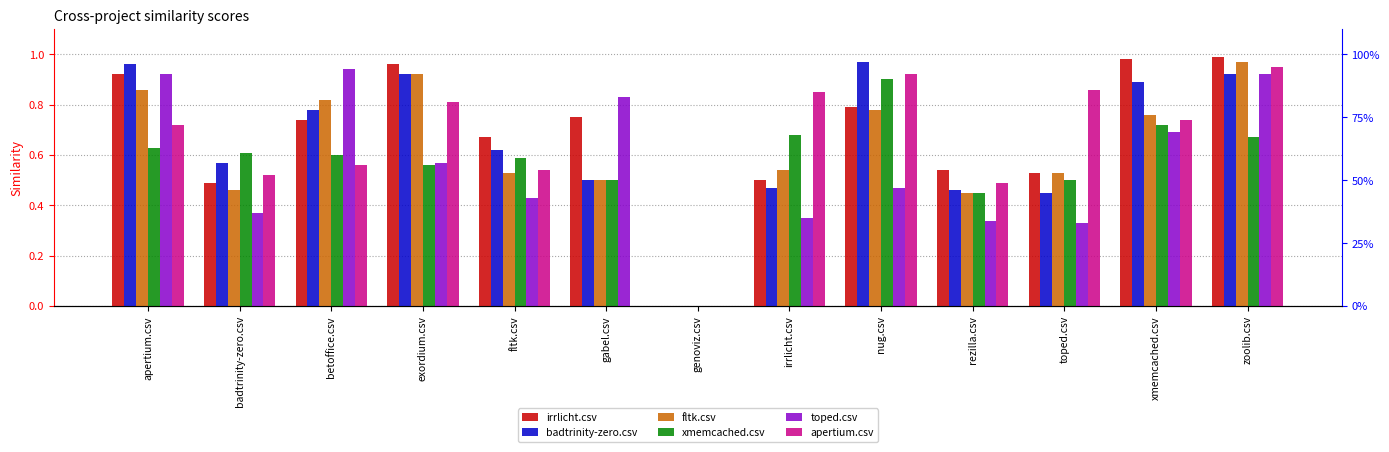

Reading left to right, list all the values displayed in this chart.

irrlicht.csv: 0.9	0.5	0.7	1.0	0.7	0.8	0.0	0.5	0.8	0.5	0.5	1.0	1.0
badtrinity-zero.csv: 1.0	0.6	0.8	0.9	0.6	0.5	0.0	0.5	1.0	0.5	0.5	0.9	0.9
fltk.csv: 0.9	0.5	0.8	0.9	0.5	0.5	0.0	0.5	0.8	0.5	0.5	0.8	1.0
xmemcached.csv: 0.6	0.6	0.6	0.6	0.6	0.5	0.0	0.7	0.9	0.5	0.5	0.7	0.7
toped.csv: 0.9	0.4	0.9	0.6	0.4	0.8	0.0	0.3	0.5	0.3	0.3	0.7	0.9
apertium.csv: 0.7	0.5	0.6	0.8	0.5	0.0	0.0	0.8	0.9	0.5	0.9	0.7	0.9